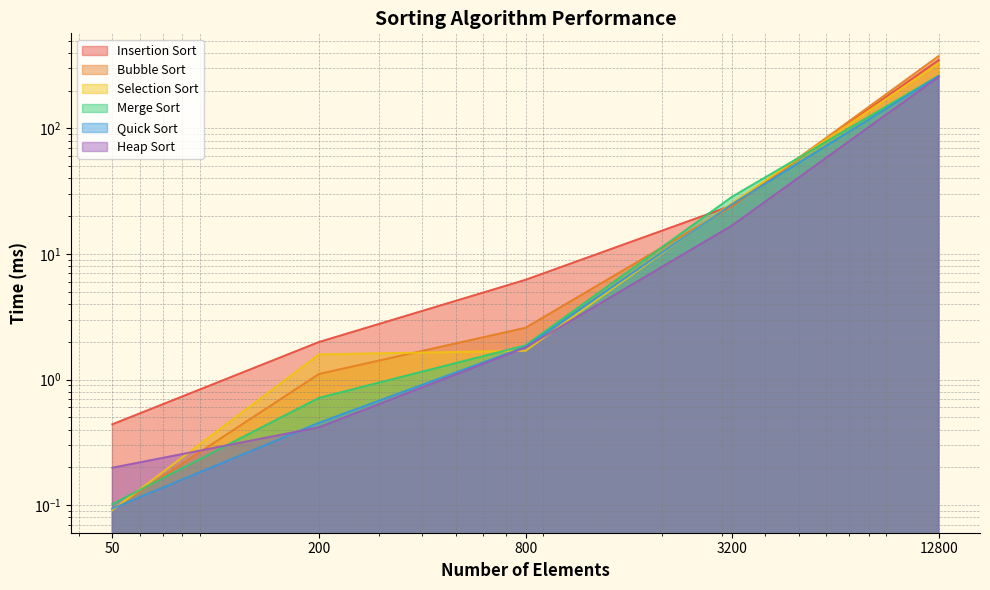

Which series has the largest total across all categories?

Bubble Sort